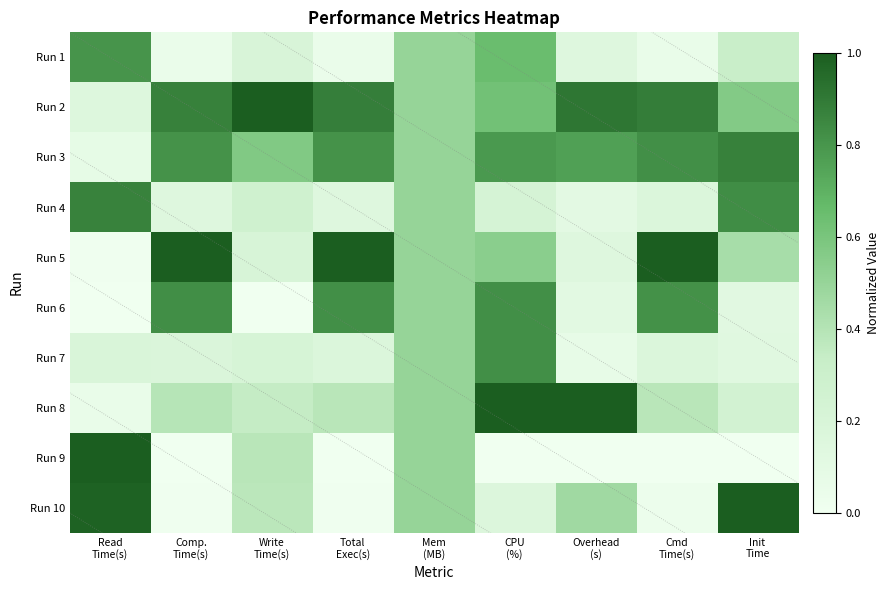

Reading left to right, what are all the values shown in this chart?

Run 1: Read
Time(s)=0.8	Comp.
Time(s)=0.0	Write
Time(s)=0.2	Total
Exec(s)=0.0	Mem
(MB)=0.5	CPU
(%)=0.6	Overhead
(s)=0.1	Cmd
Time(s)=0.1	Init
Time=0.3
Run 2: Read
Time(s)=0.2	Comp.
Time(s)=0.9	Write
Time(s)=1.0	Total
Exec(s)=0.9	Mem
(MB)=0.5	CPU
(%)=0.6	Overhead
(s)=0.9	Cmd
Time(s)=0.9	Init
Time=0.6
Run 3: Read
Time(s)=0.1	Comp.
Time(s)=0.8	Write
Time(s)=0.6	Total
Exec(s)=0.8	Mem
(MB)=0.5	CPU
(%)=0.8	Overhead
(s)=0.8	Cmd
Time(s)=0.8	Init
Time=0.9
Run 4: Read
Time(s)=0.9	Comp.
Time(s)=0.2	Write
Time(s)=0.3	Total
Exec(s)=0.2	Mem
(MB)=0.5	CPU
(%)=0.2	Overhead
(s)=0.1	Cmd
Time(s)=0.2	Init
Time=0.8
Run 5: Read
Time(s)=0.0	Comp.
Time(s)=1.0	Write
Time(s)=0.2	Total
Exec(s)=1.0	Mem
(MB)=0.5	CPU
(%)=0.5	Overhead
(s)=0.1	Cmd
Time(s)=1.0	Init
Time=0.4
Run 6: Read
Time(s)=0.0	Comp.
Time(s)=0.8	Write
Time(s)=0.0	Total
Exec(s)=0.8	Mem
(MB)=0.5	CPU
(%)=0.8	Overhead
(s)=0.1	Cmd
Time(s)=0.8	Init
Time=0.1
Run 7: Read
Time(s)=0.2	Comp.
Time(s)=0.2	Write
Time(s)=0.2	Total
Exec(s)=0.2	Mem
(MB)=0.5	CPU
(%)=0.8	Overhead
(s)=0.1	Cmd
Time(s)=0.2	Init
Time=0.1
Run 8: Read
Time(s)=0.1	Comp.
Time(s)=0.4	Write
Time(s)=0.3	Total
Exec(s)=0.4	Mem
(MB)=0.5	CPU
(%)=1.0	Overhead
(s)=1.0	Cmd
Time(s)=0.4	Init
Time=0.2
Run 9: Read
Time(s)=1.0	Comp.
Time(s)=0.0	Write
Time(s)=0.4	Total
Exec(s)=0.0	Mem
(MB)=0.5	CPU
(%)=0.0	Overhead
(s)=0.0	Cmd
Time(s)=0.0	Init
Time=0.0
Run 10: Read
Time(s)=1.0	Comp.
Time(s)=0.0	Write
Time(s)=0.4	Total
Exec(s)=0.0	Mem
(MB)=0.5	CPU
(%)=0.2	Overhead
(s)=0.5	Cmd
Time(s)=0.0	Init
Time=1.0